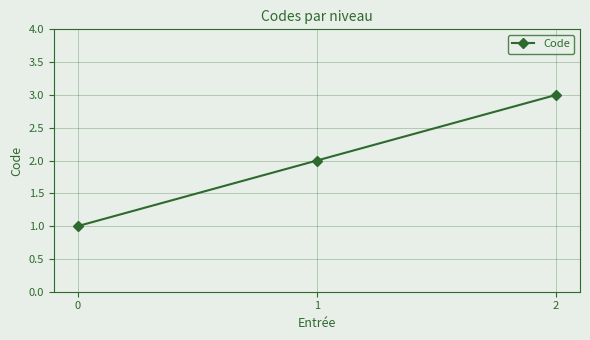

Reading left to right, what are all the values shown in this chart?

0=1	1=2	2=3